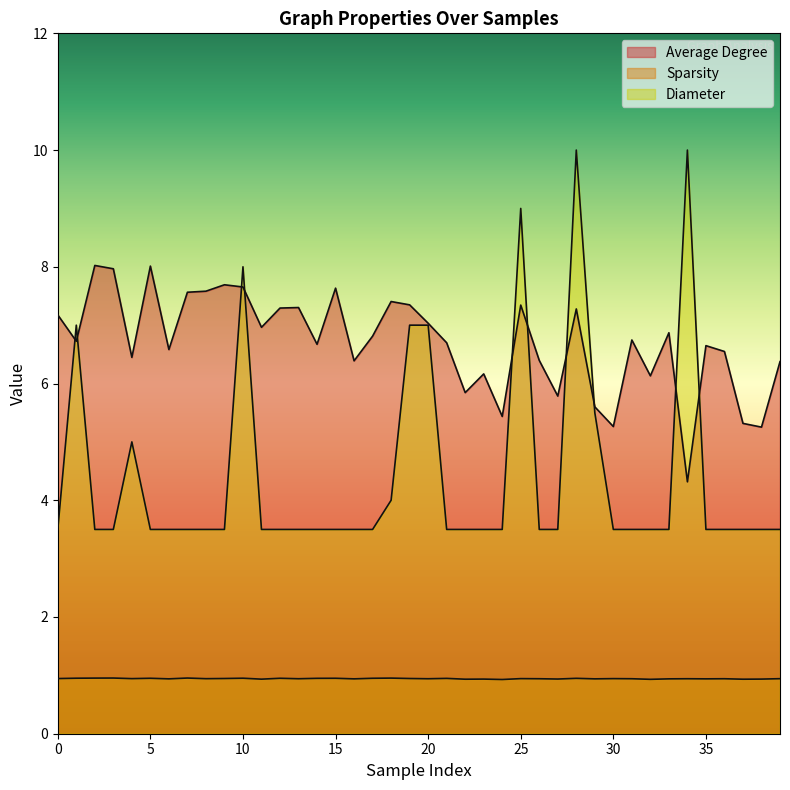

How many intersections are there between Average Degree and Diameter?

10